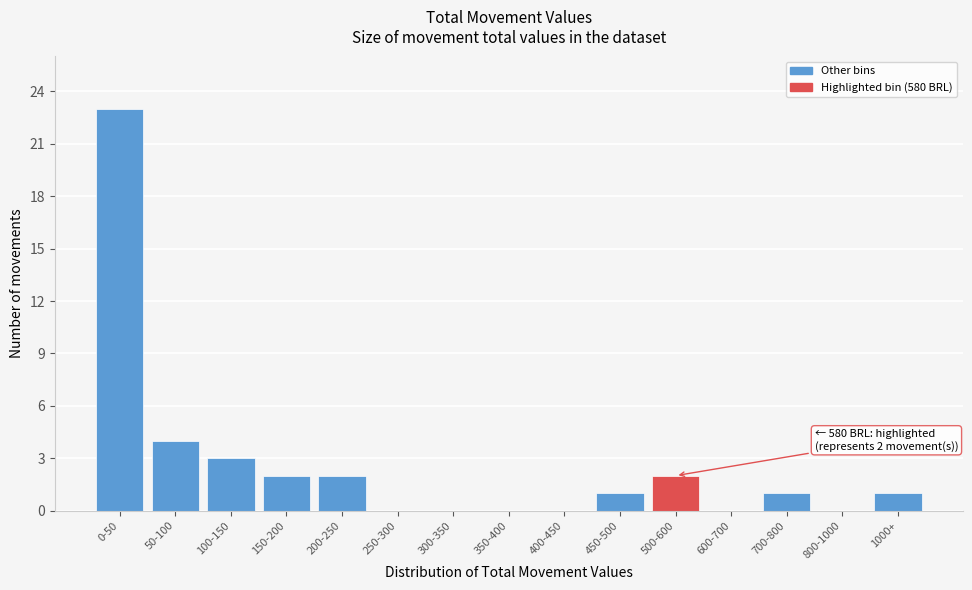

Reading left to right, list all the values displayed in this chart.

0-50=23	50-100=4	100-150=3	150-200=2	200-250=2	250-300=0	300-350=0	350-400=0	400-450=0	450-500=1	500-600=2	600-700=0	700-800=1	800-1000=0	1000+=1